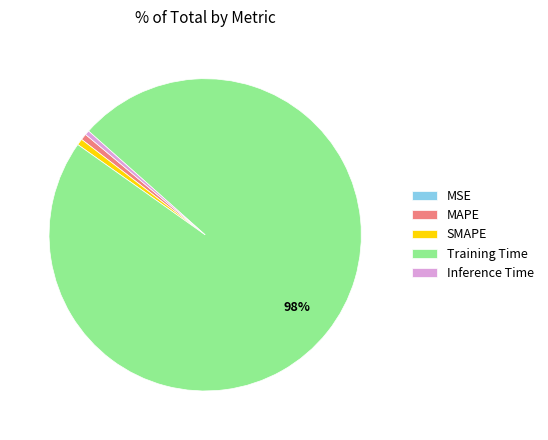

Which category has the biggest portion of the pie?

Training Time